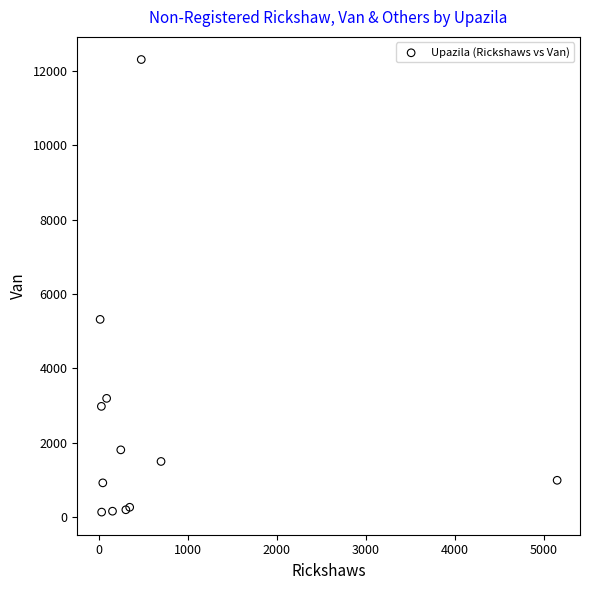

What Y value in the scatter plot is closest to 6222?

5320